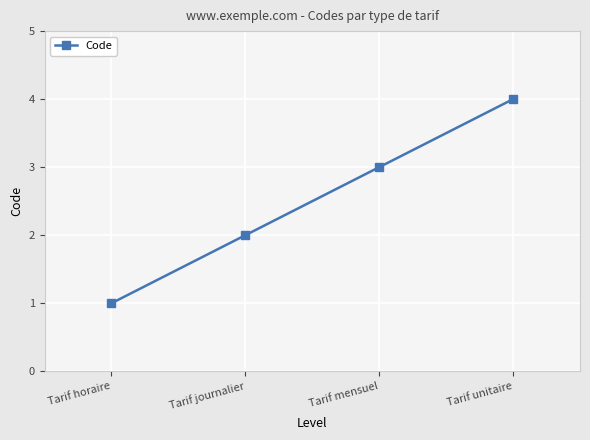

True or false: the data has more than 2 interior local peaks.

False